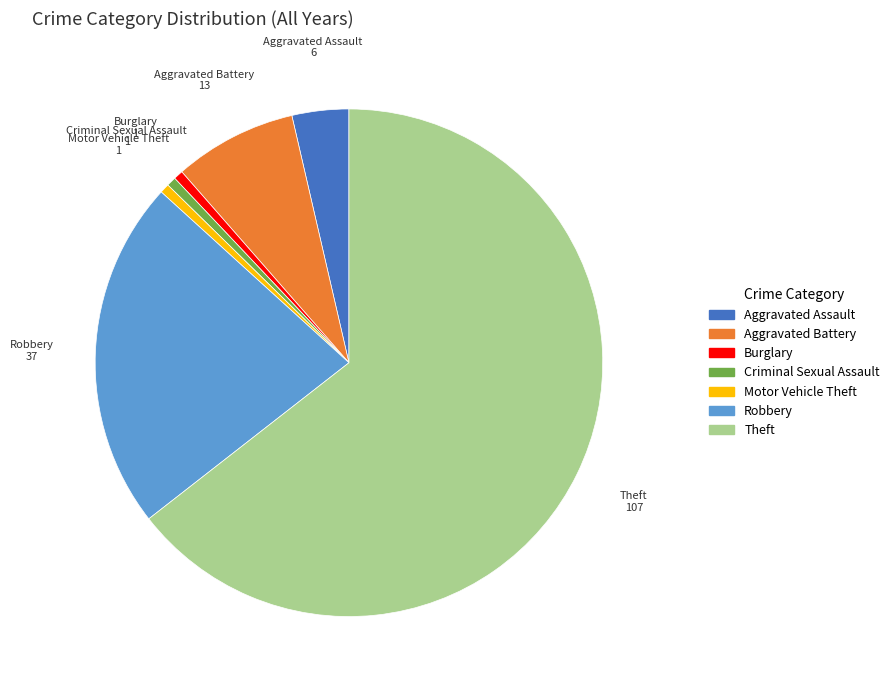

Which slice is the largest?

Theft